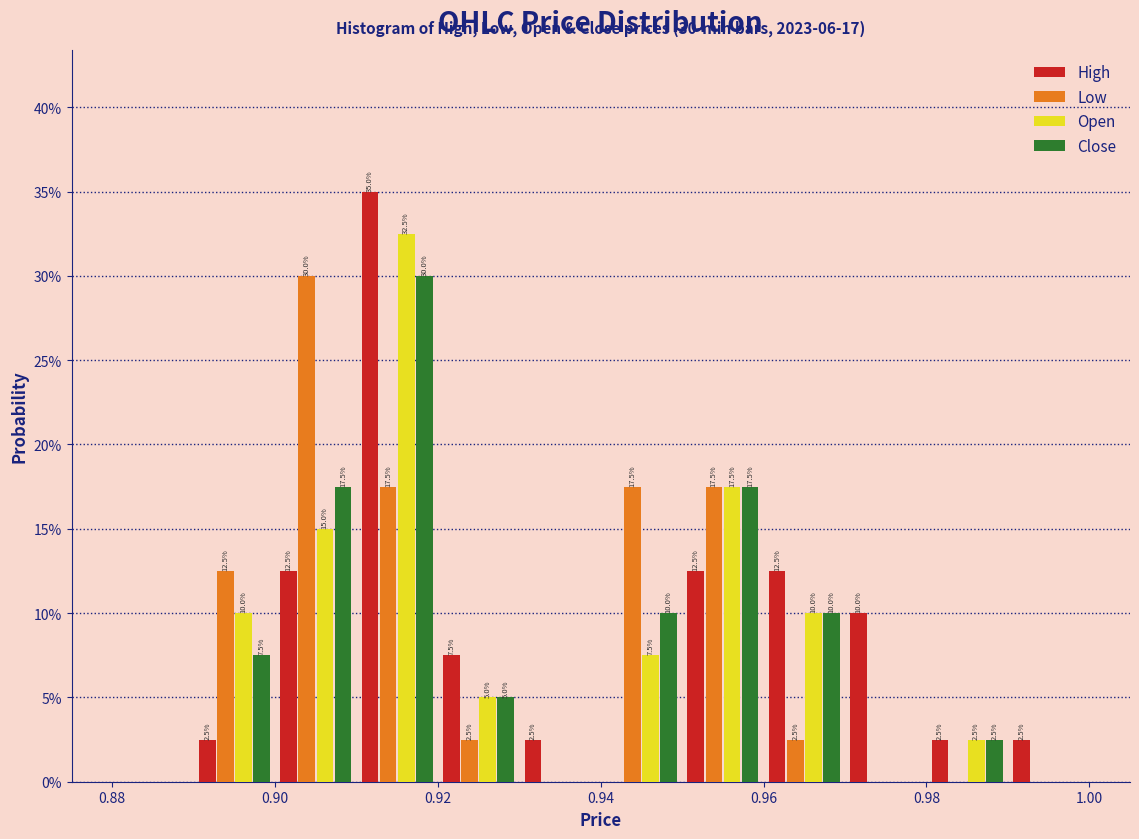

In the Close series, which range on the x-axis has the tallest bar?

0.91 to 0.92